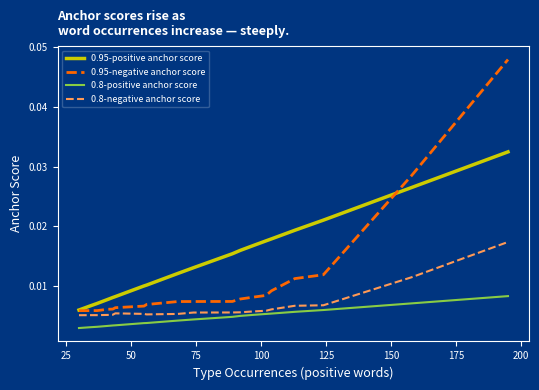

Which series has the widest spread of values?

0.95-negative anchor score